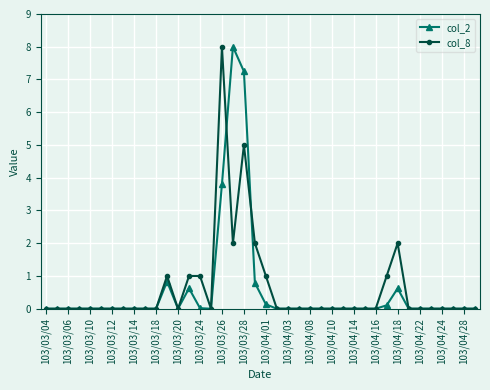

True or false: col_2 has more than 0 points higher than both neighbors.

True